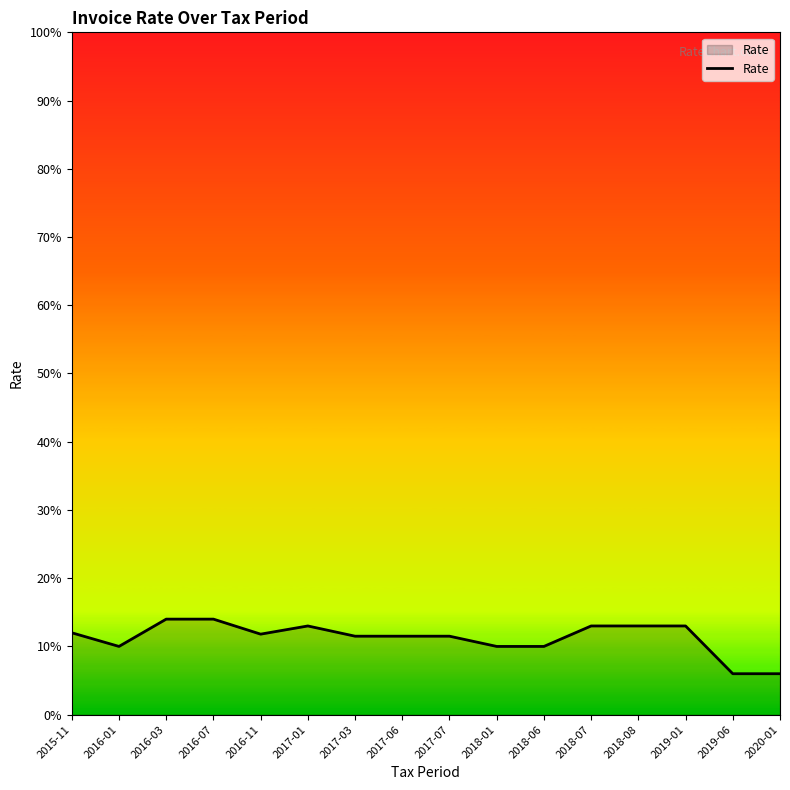

What position from the right is 2017-07?

8